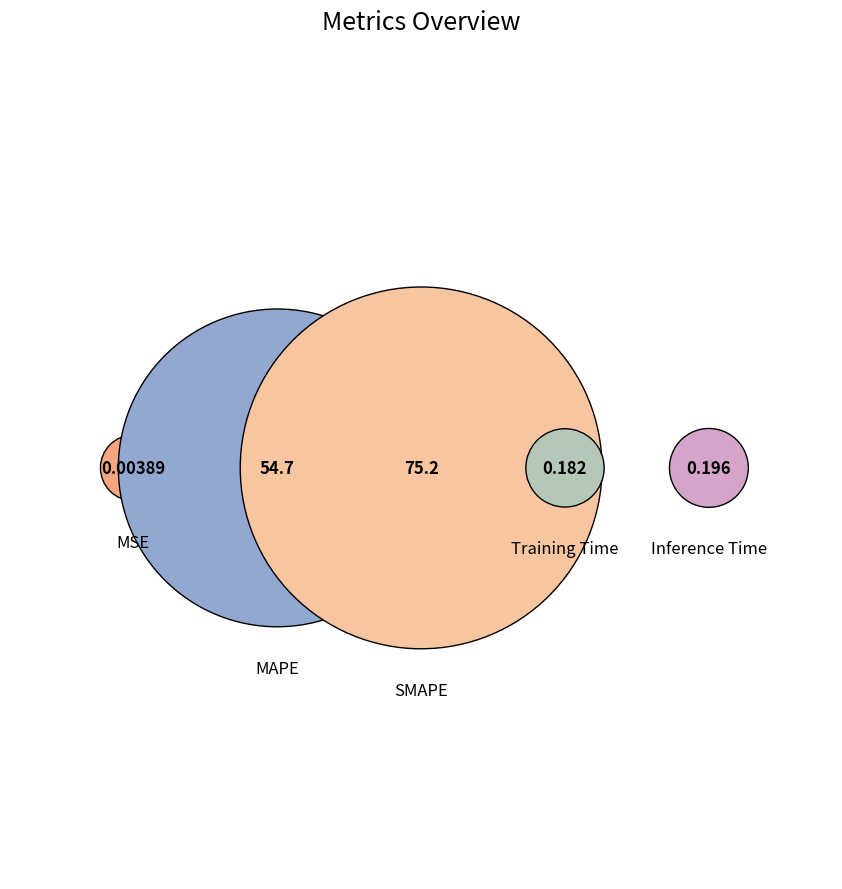

Does SMAPE account for over 50% of the chart?

Yes